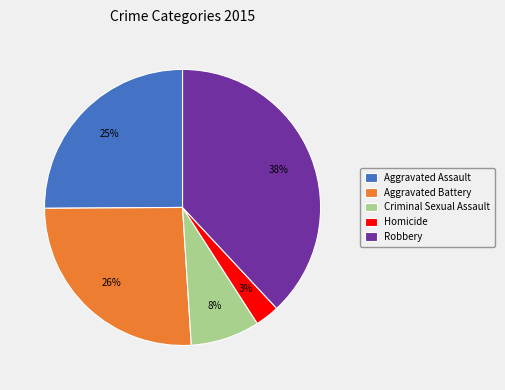

Is it true that Criminal Sexual Assault is 8% of the pie?

True